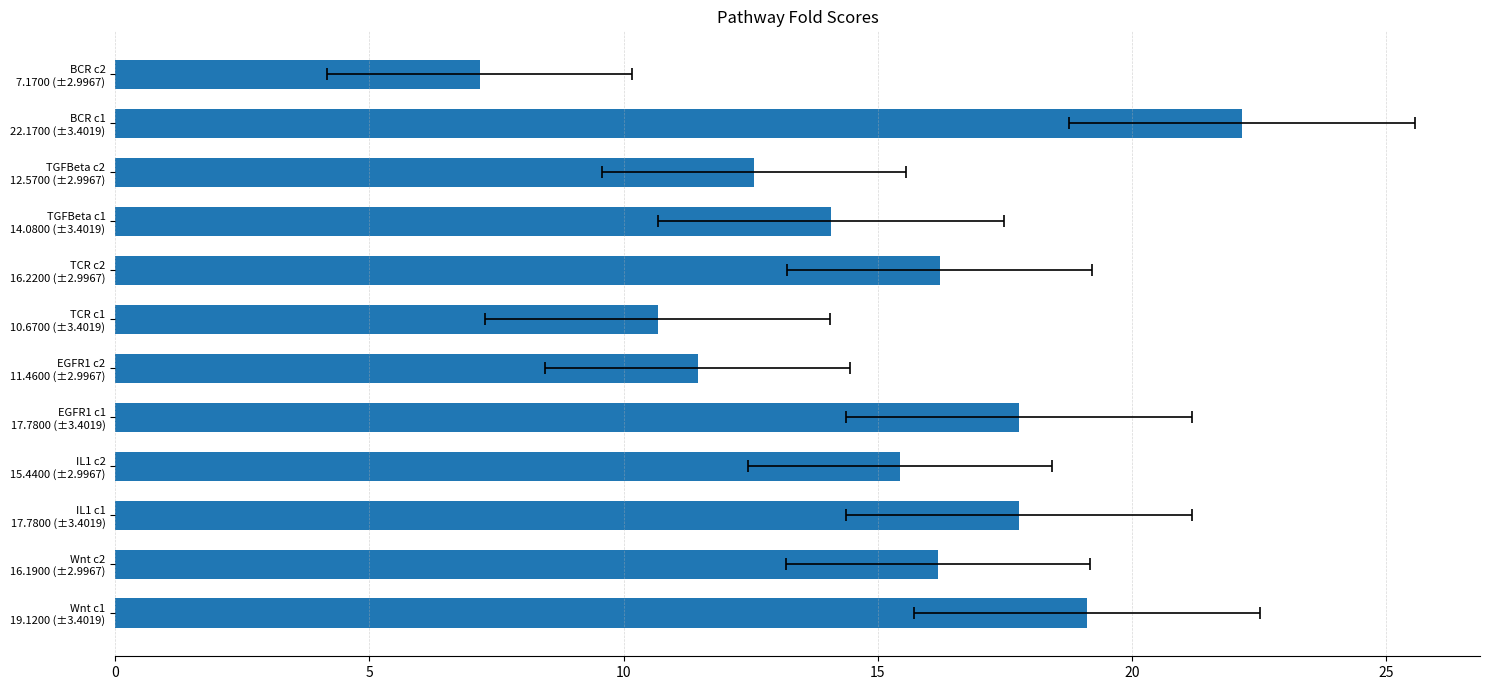

Are the bars horizontal?

Yes